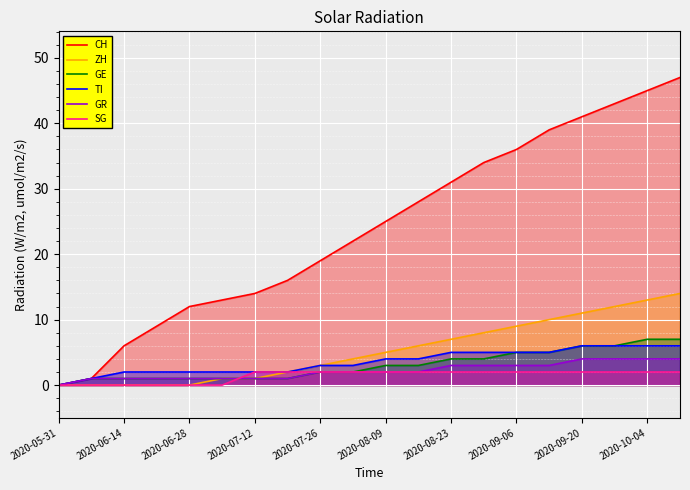

True or false: CH and TI cross at least once.

False